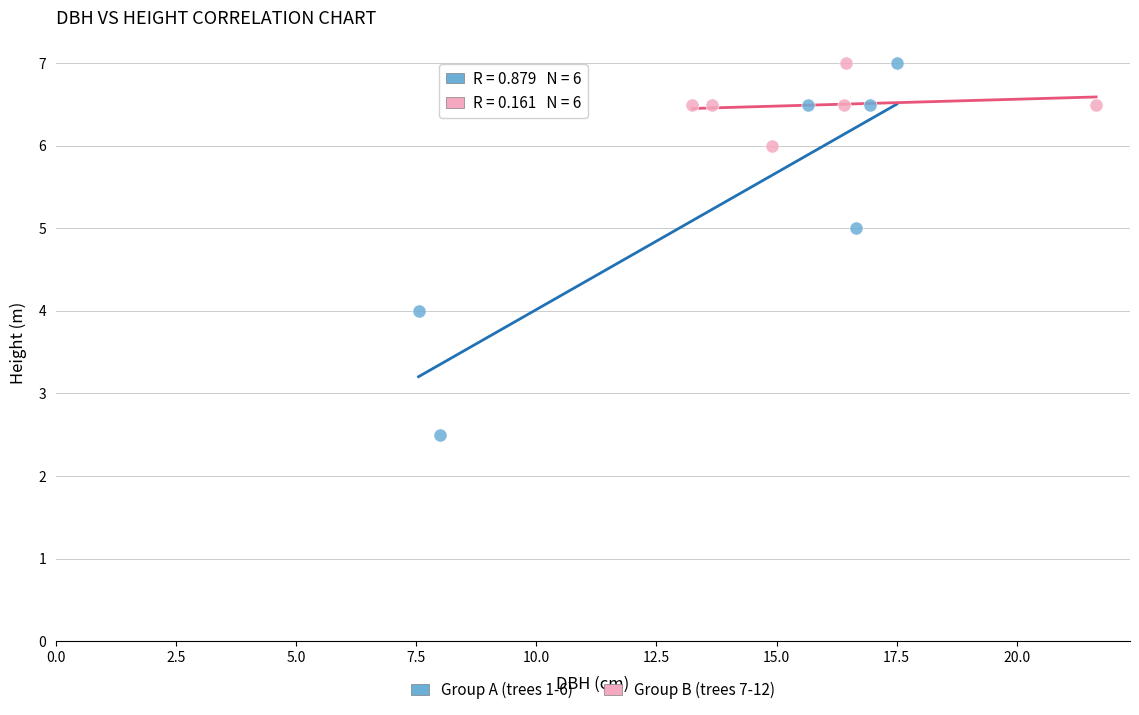

Which series contains the lowest Y value?

Group A (trees 1-6)